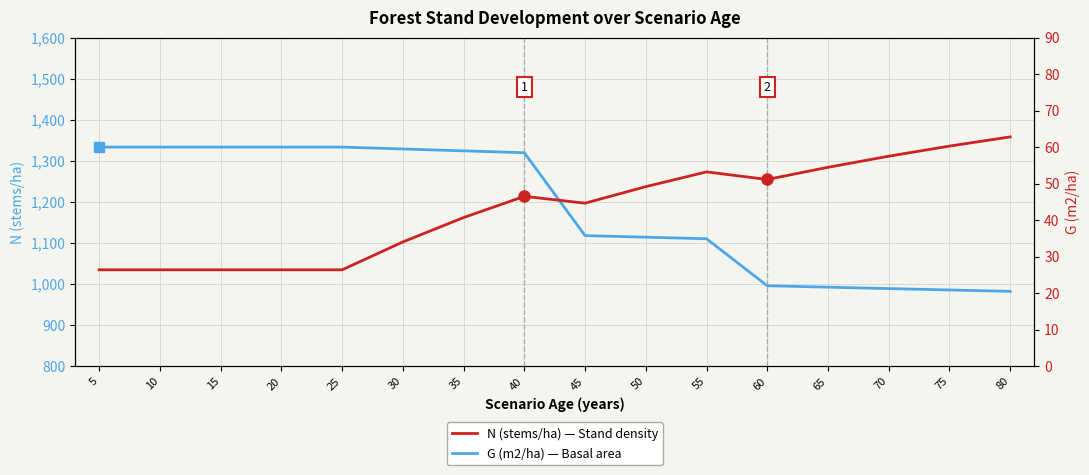

How many data points in G (m2/ha) are less than 46?

8